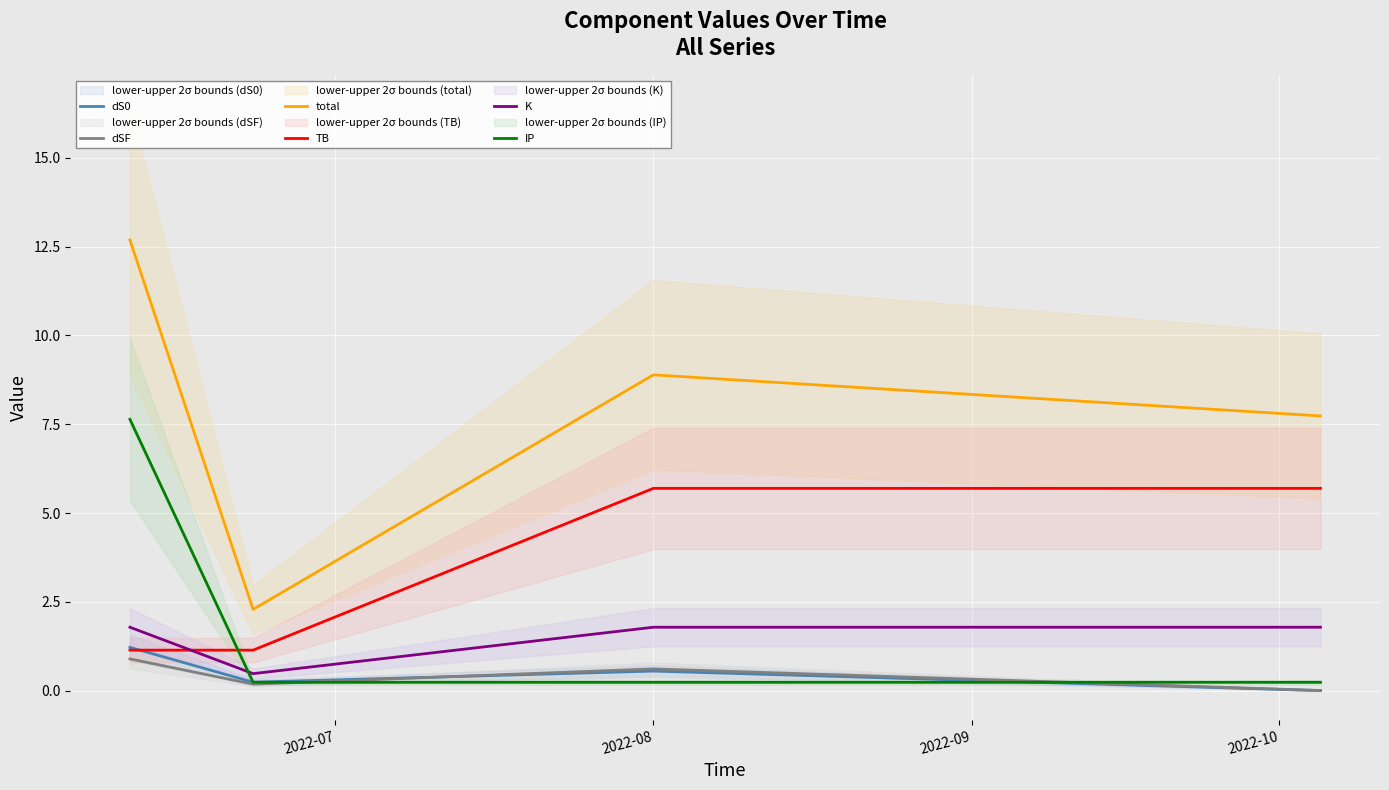

True or false: dSF and total intersect in this chart.

False